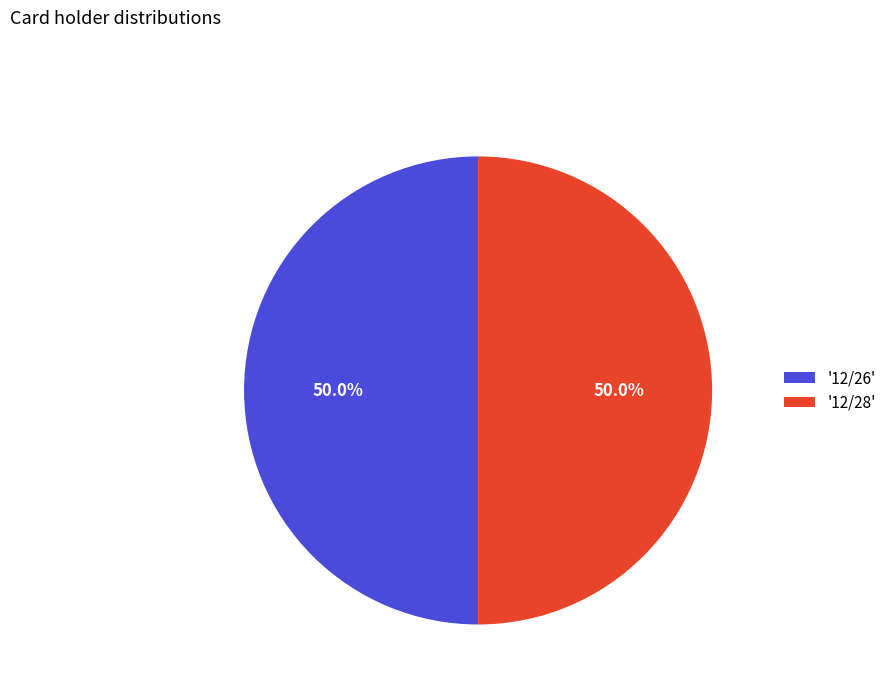

How many slices are in this pie chart?

2